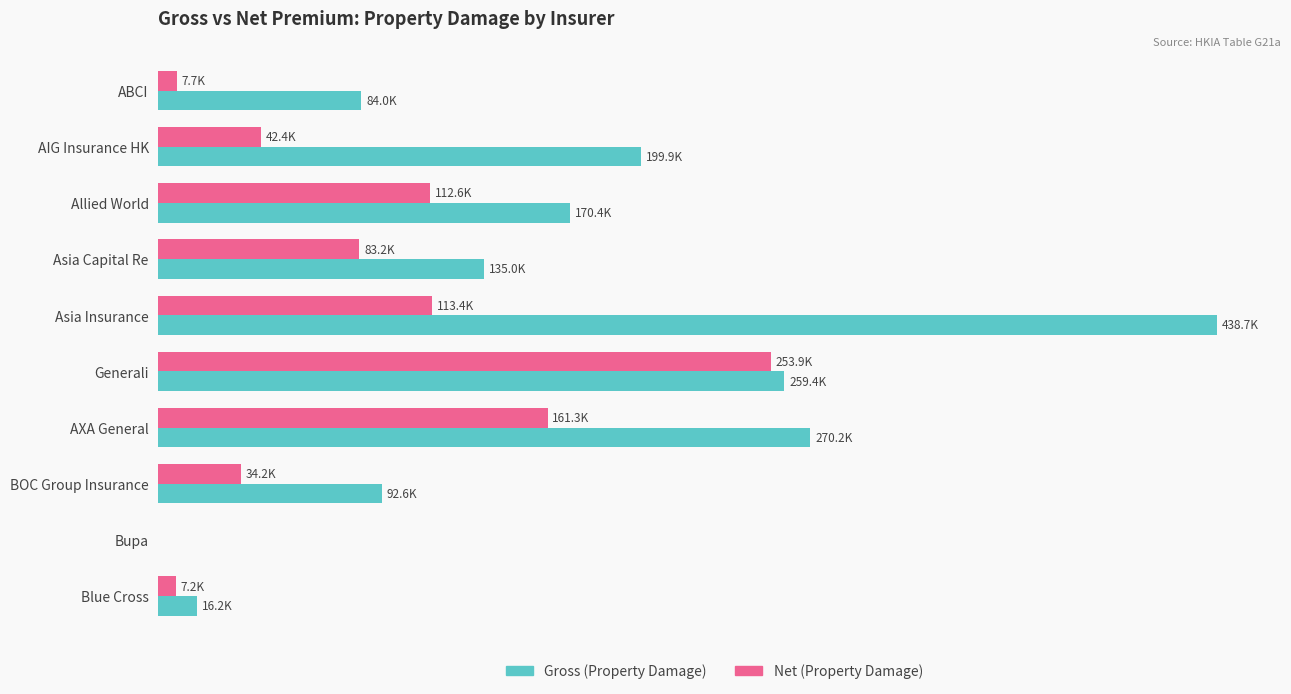

What is the value of the Net (Property Damage) bar at the 3rd from the left?

112562